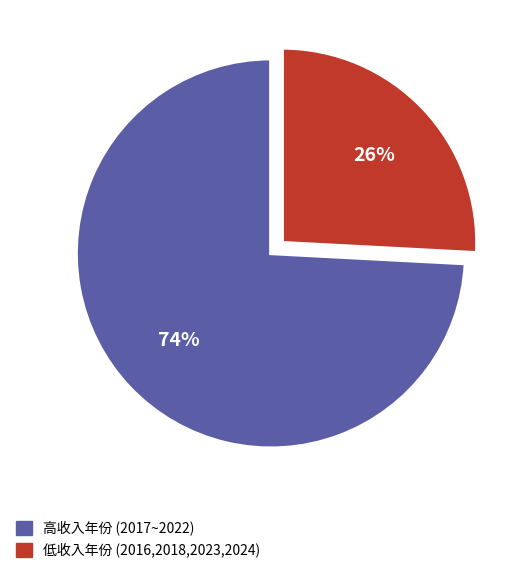

How many segments does this pie chart have?

2